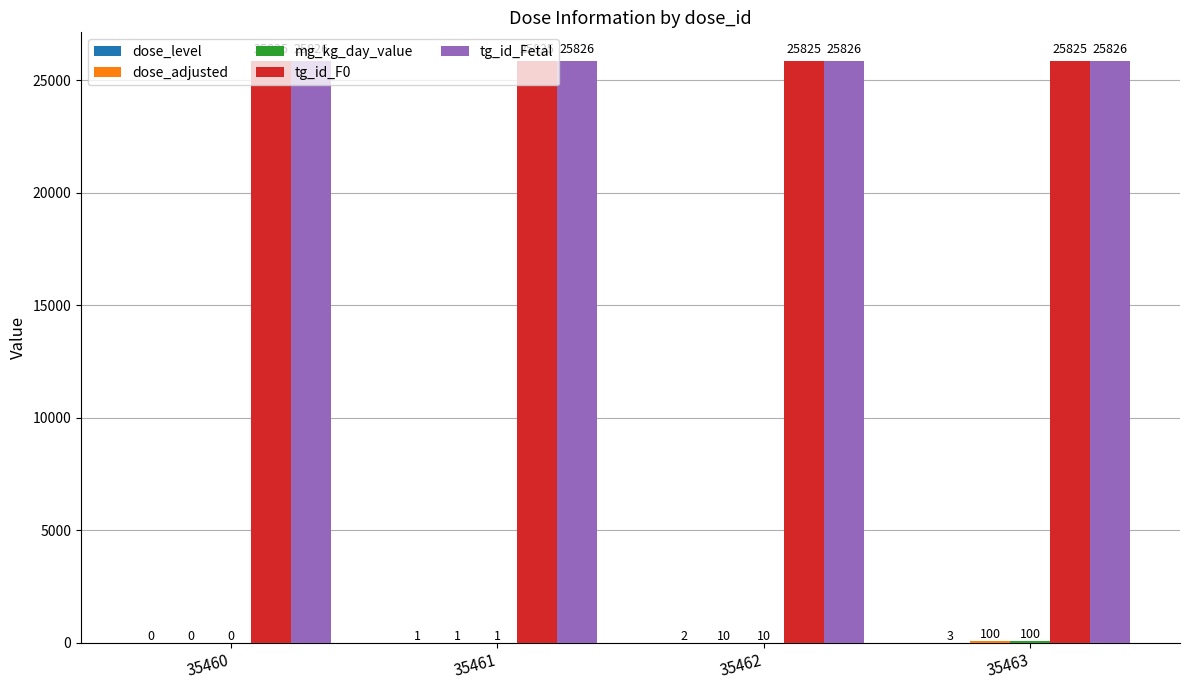

Is it true that tg_id_F0 equals 36162 at 35460?

False